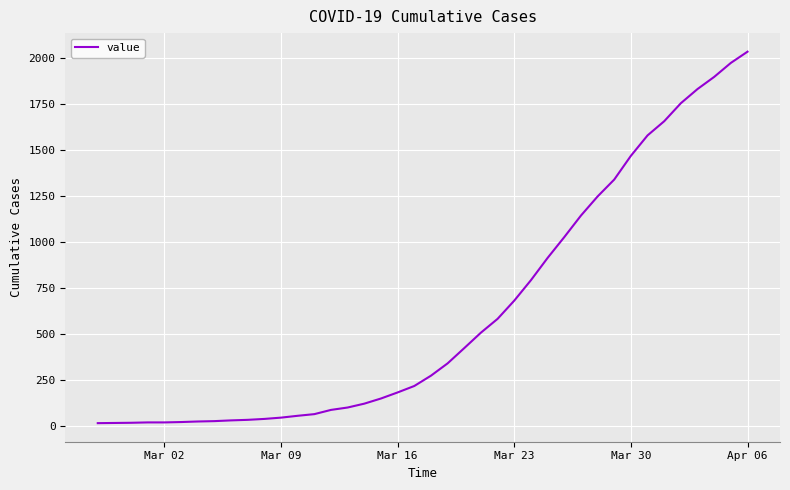

What is the maximum value shown in the chart?

2032